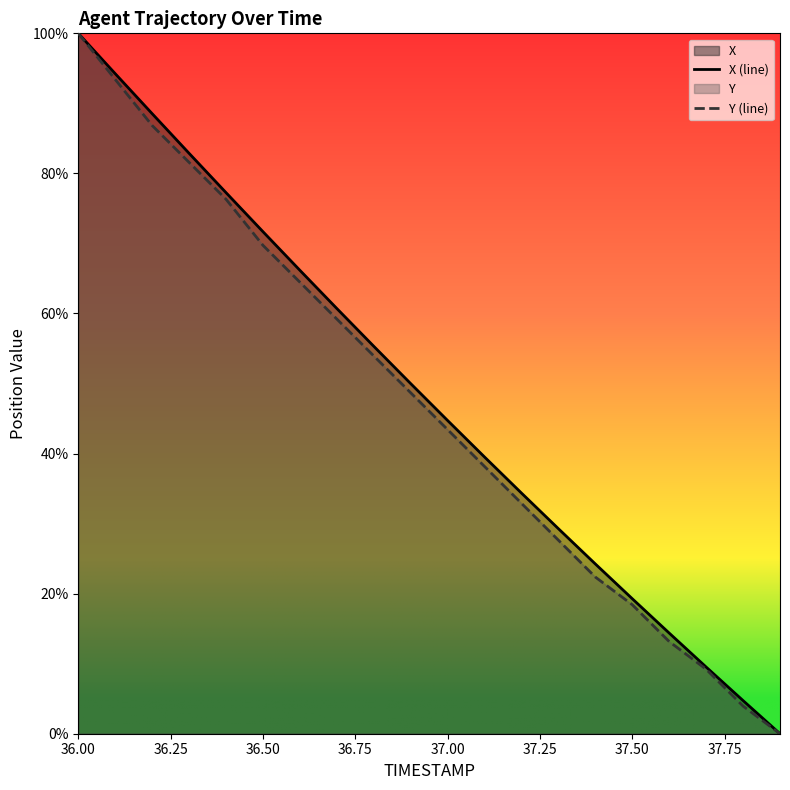

How many series are shown in this chart?

2